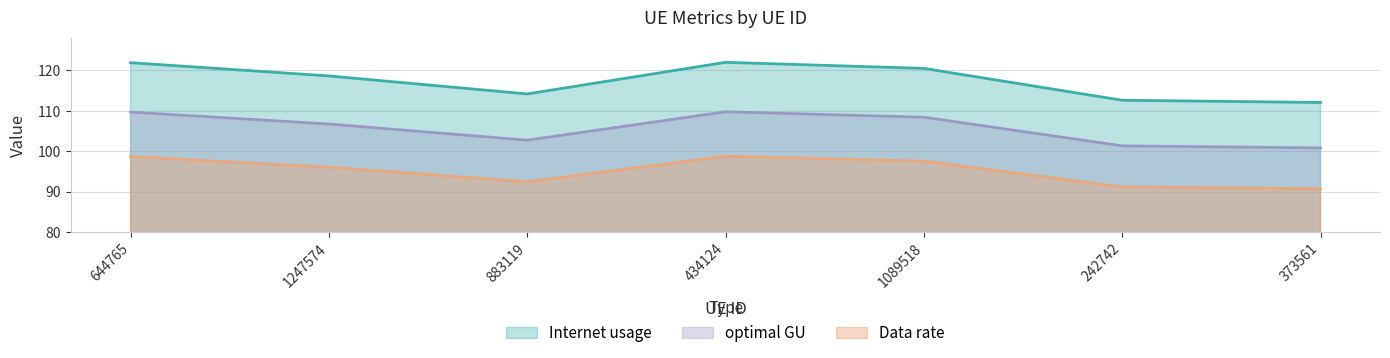

What is the average value of the Data rate series?

95.1